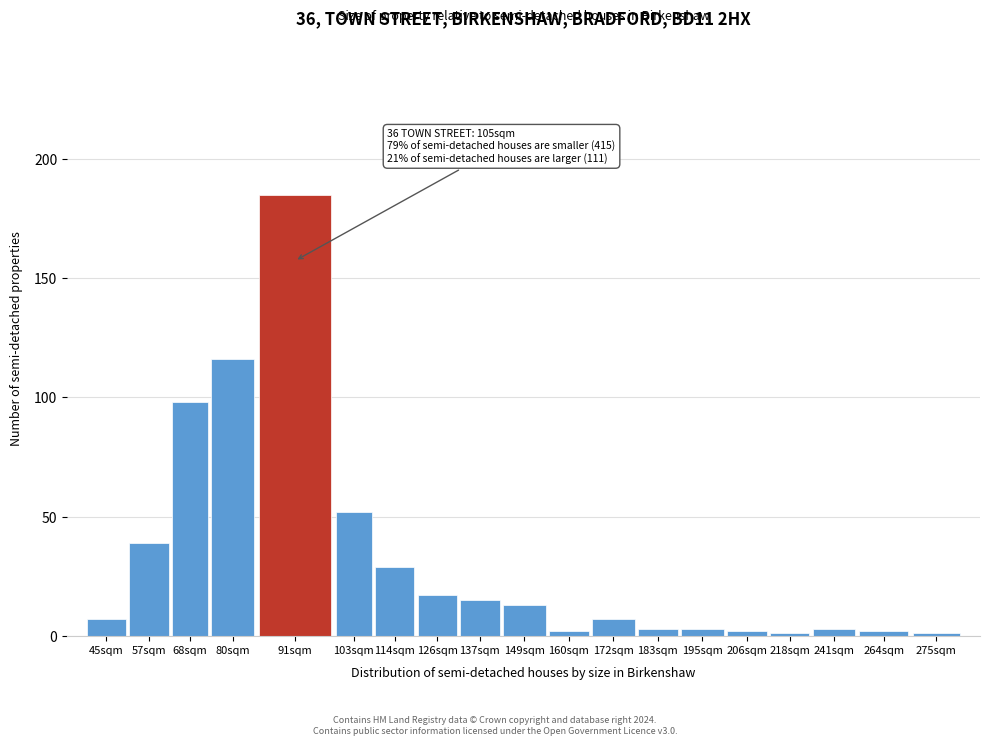

Reading right to left, what are all the values shown in this chart?

275sqm=1	264sqm=2	241sqm=3	218sqm=1	206sqm=2	195sqm=3	183sqm=3	172sqm=7	160sqm=2	149sqm=13	137sqm=15	126sqm=17	114sqm=29	103sqm=52	91sqm=185	80sqm=116	68sqm=98	57sqm=39	45sqm=7